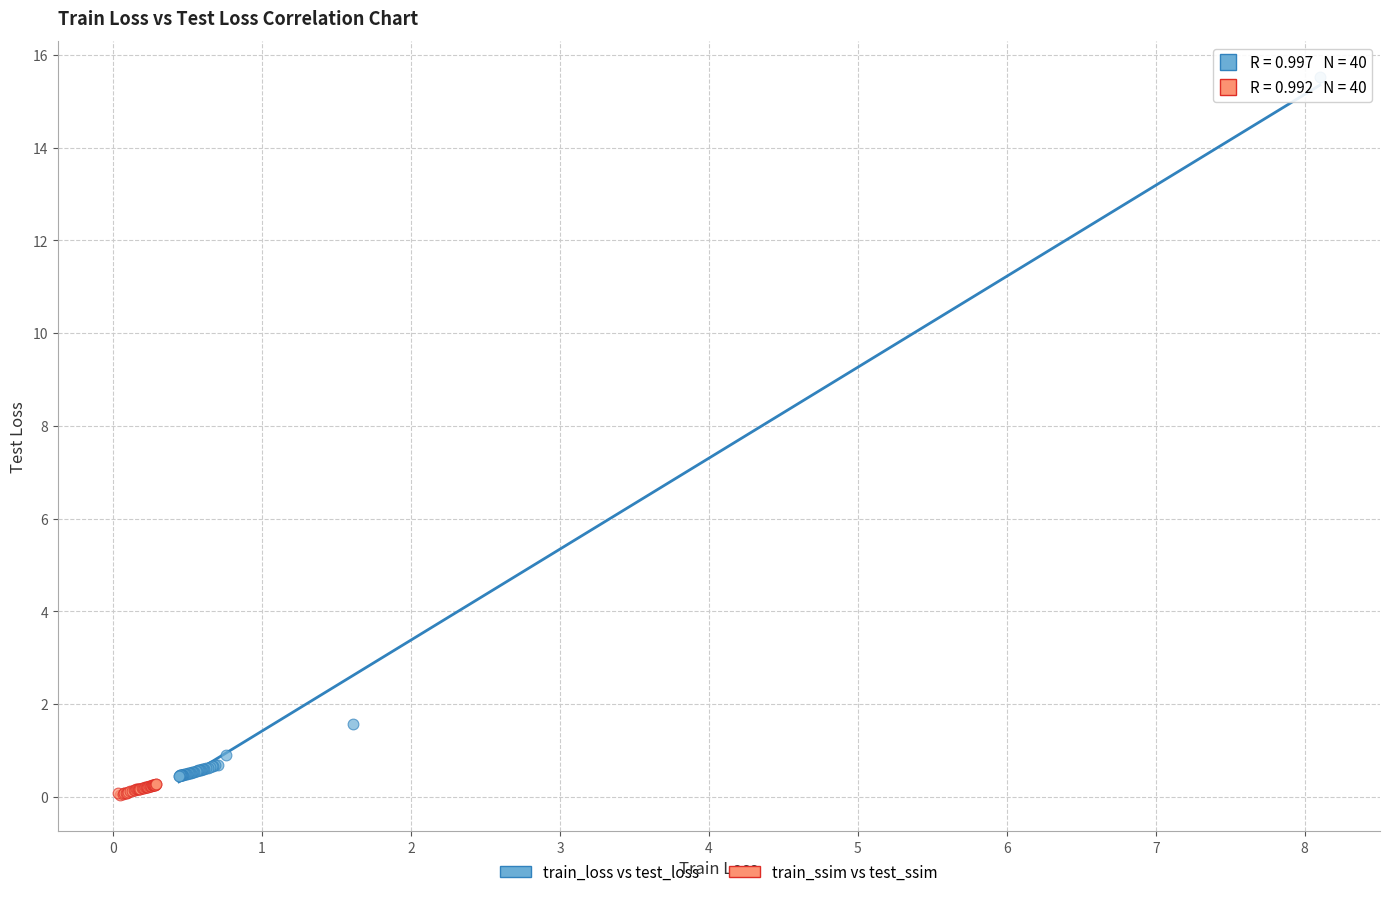

Which series has the widest spread of Y values?

train_loss vs test_loss